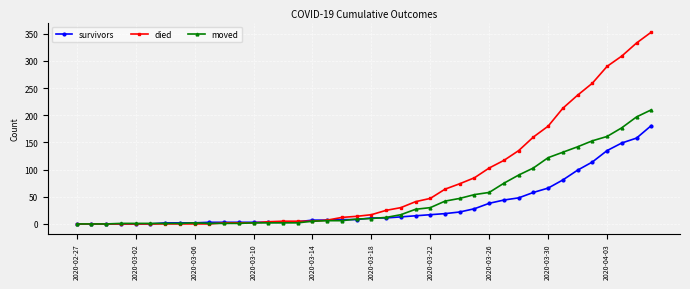

What is the greatest value displayed?

353